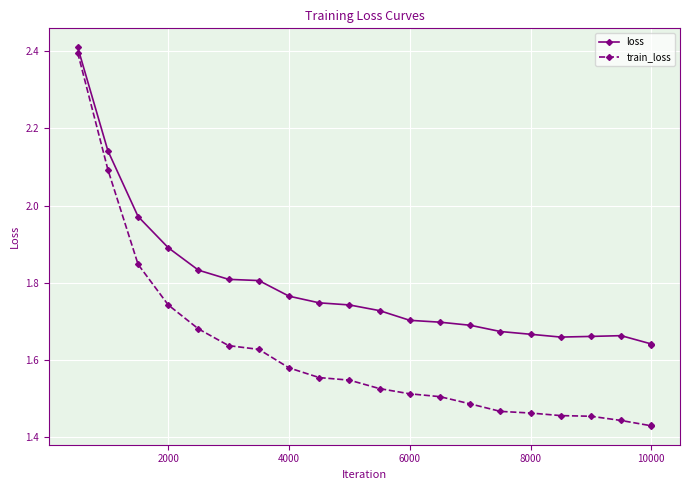

Which series has the widest spread of values?

train_loss